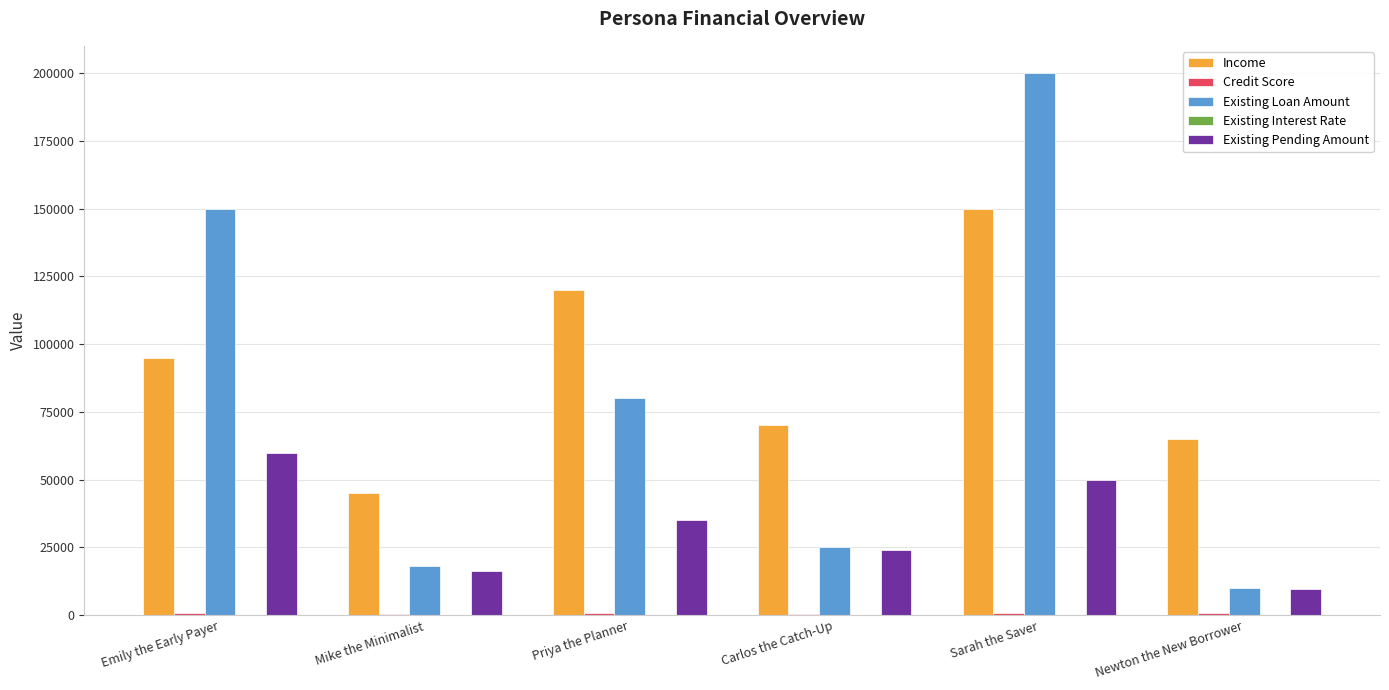

Between Priya the Planner and Carlos the Catch-Up, which series saw the biggest shift?

Existing Loan Amount